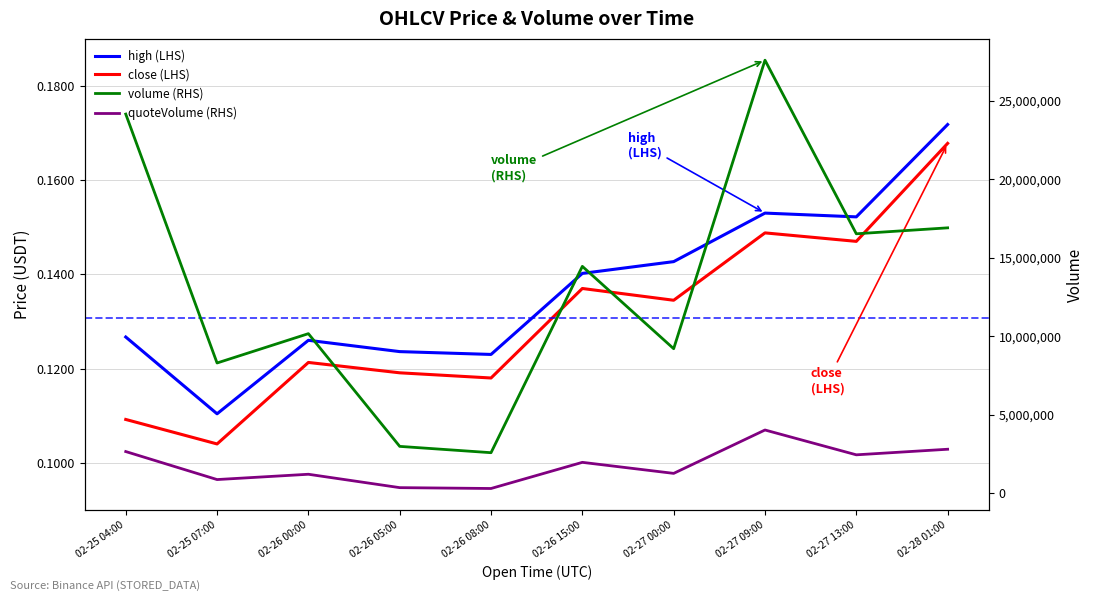

How many interior local valleys does the volume series have?

4